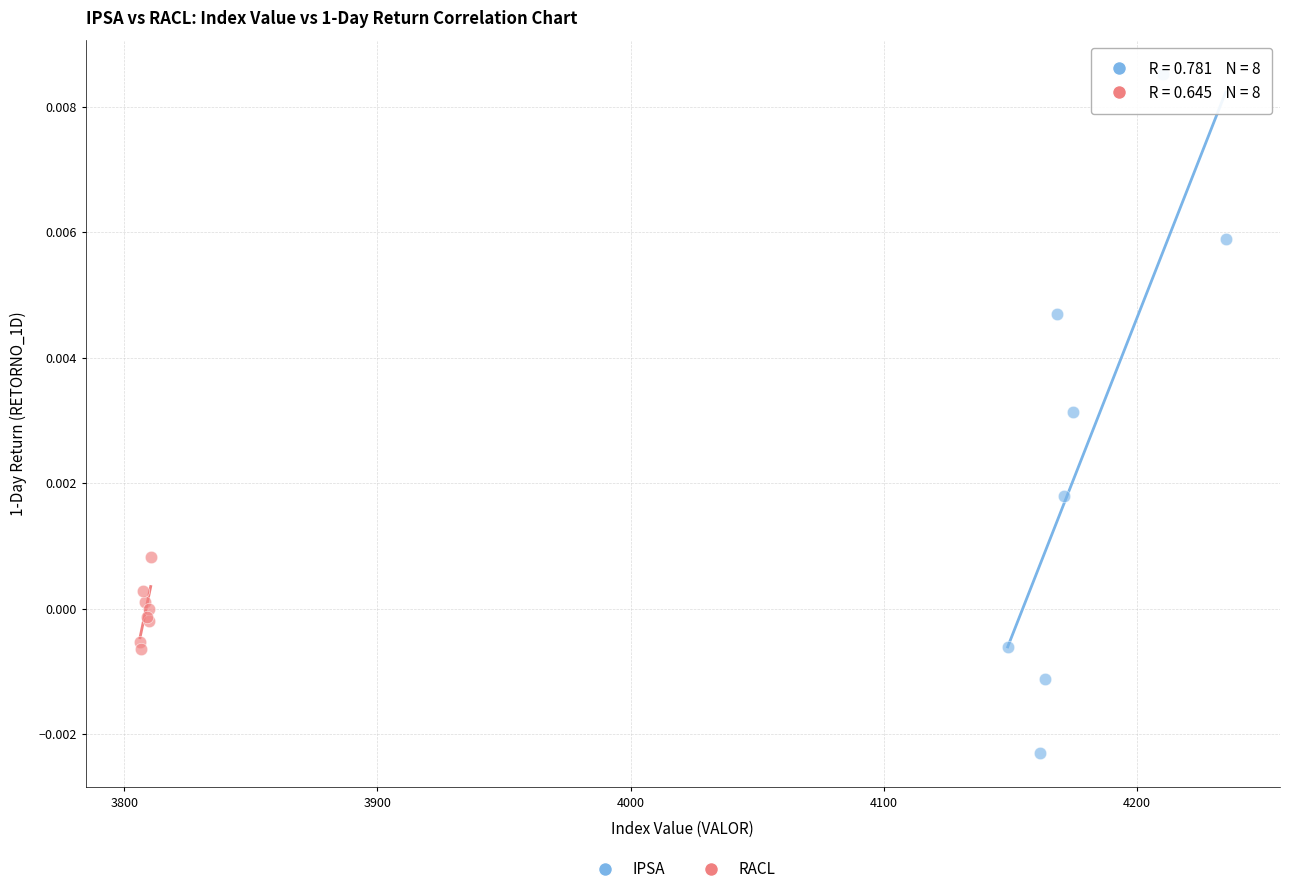

Which series reaches the maximum Y coordinate?

IPSA